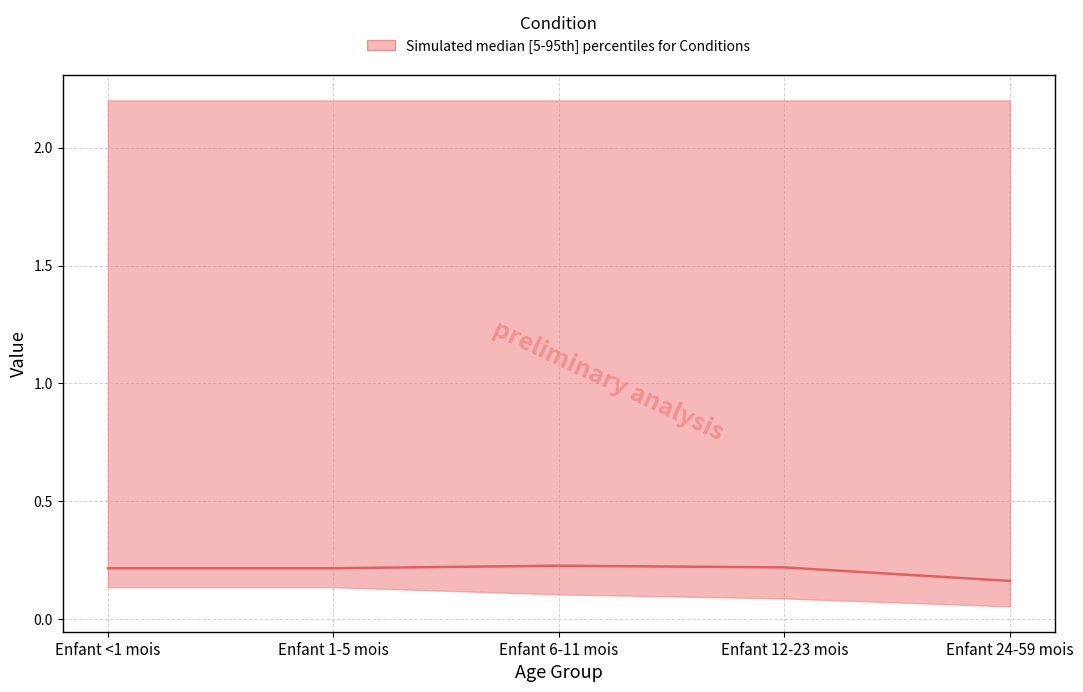

What is the maximum value shown in the chart?

0.2